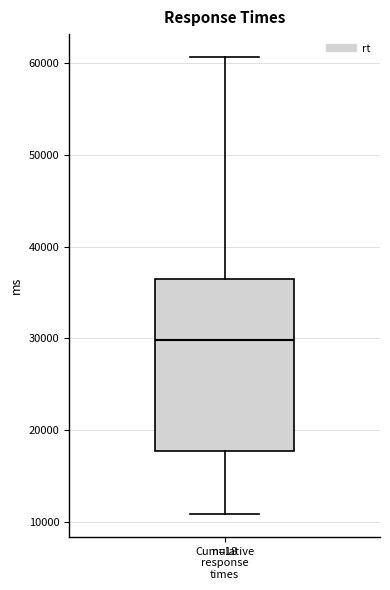

Where is the upper edge of the box for Cumulative response times on the y-axis? The values are not printed on the chart, so give them approximately, as read against the axis.

36000